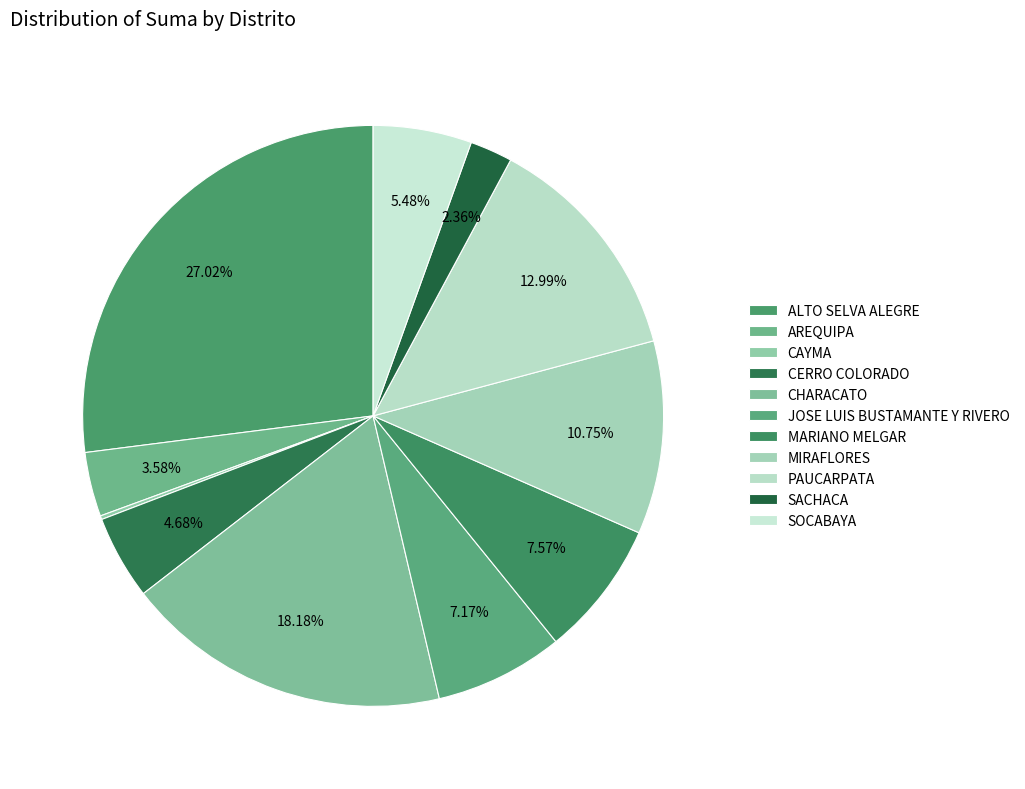

Which has a higher value, CHARACATO or PAUCARPATA?

CHARACATO